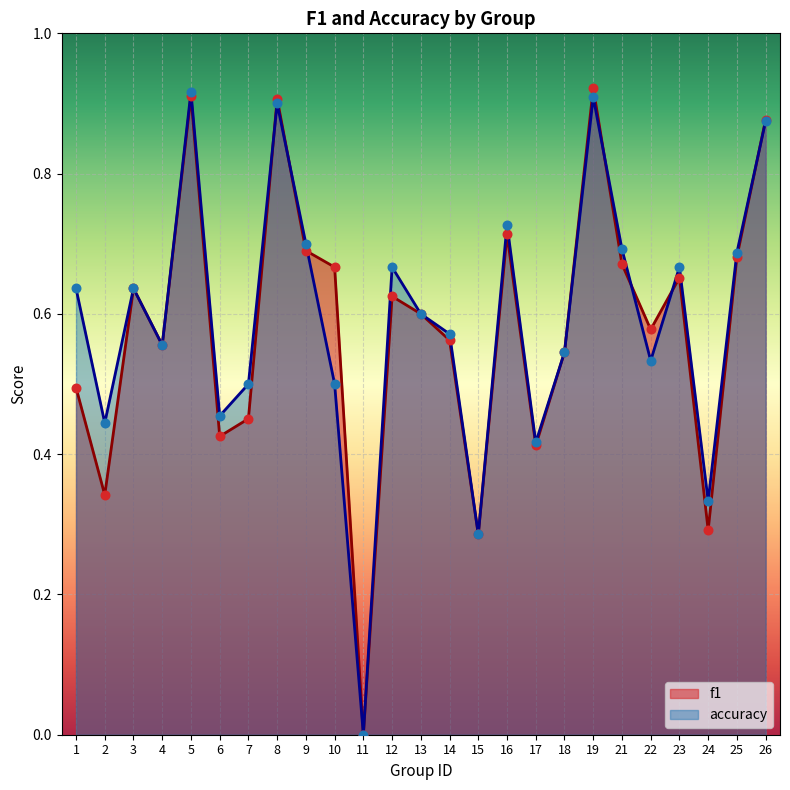

At how many categories does at least one series exceed 0?

24